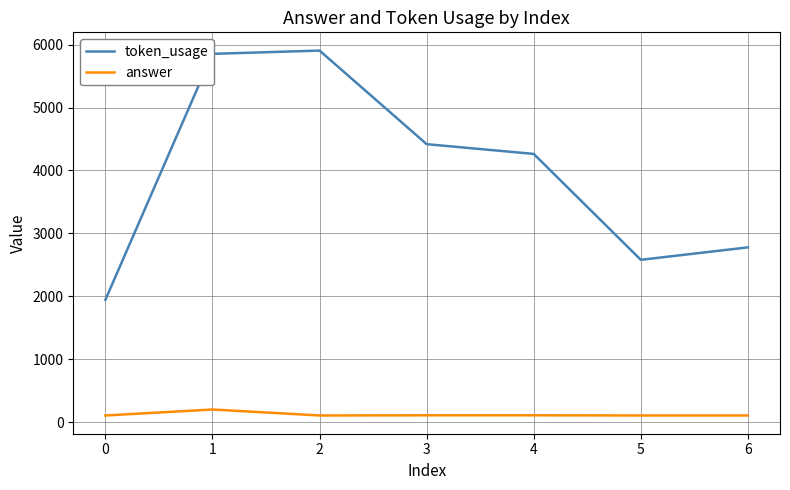

What are all the series names shown in the legend?

token_usage, answer